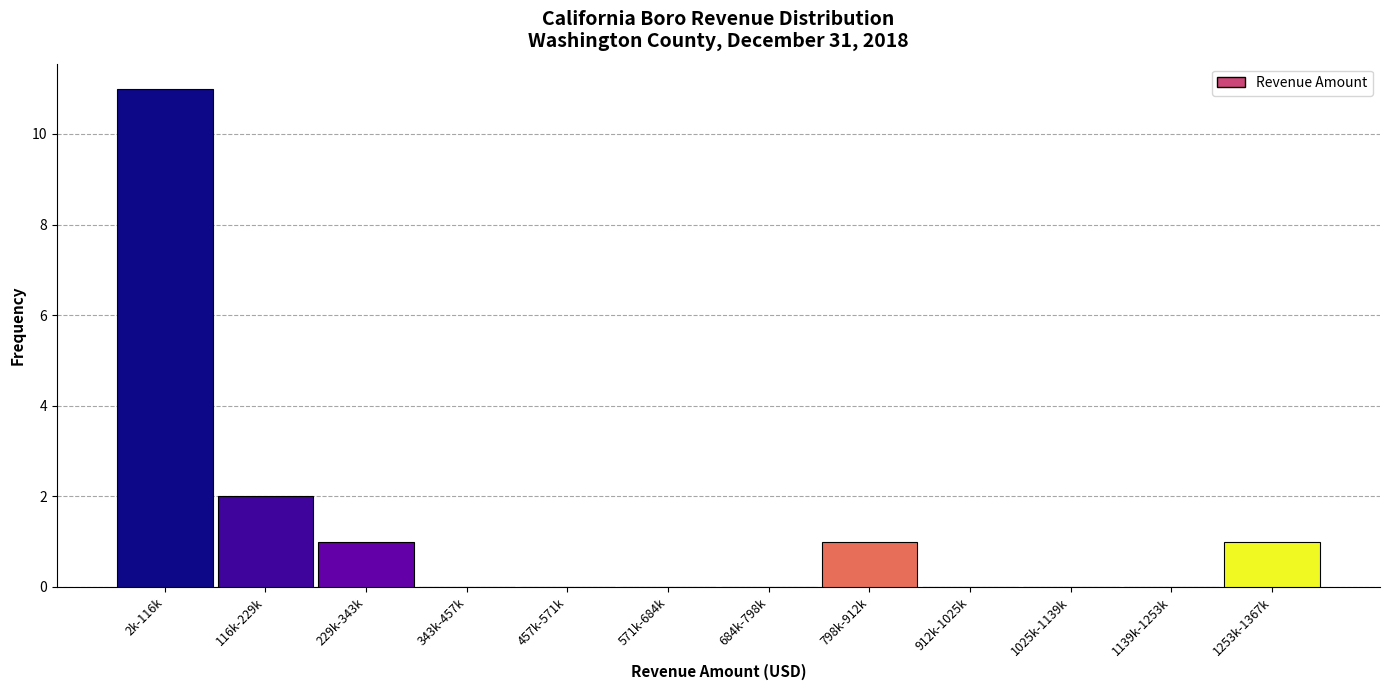

Reading left to right, transcribe all the data shown in this chart.

2k-116k=11	116k-229k=2	229k-343k=1	343k-457k=0	457k-571k=0	571k-684k=0	684k-798k=0	798k-912k=1	912k-1025k=0	1025k-1139k=0	1139k-1253k=0	1253k-1367k=1